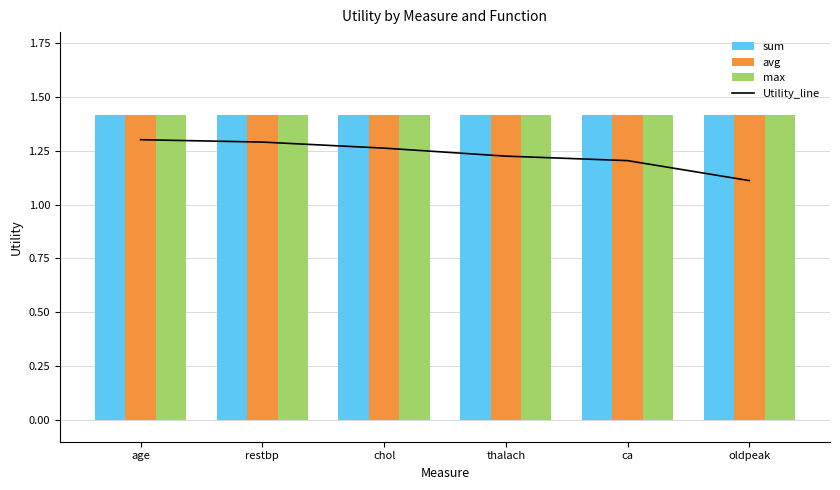

Does the chart contain stacked bars?

No